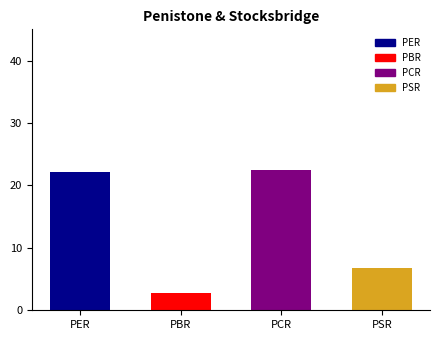

What is the average value?

13.5